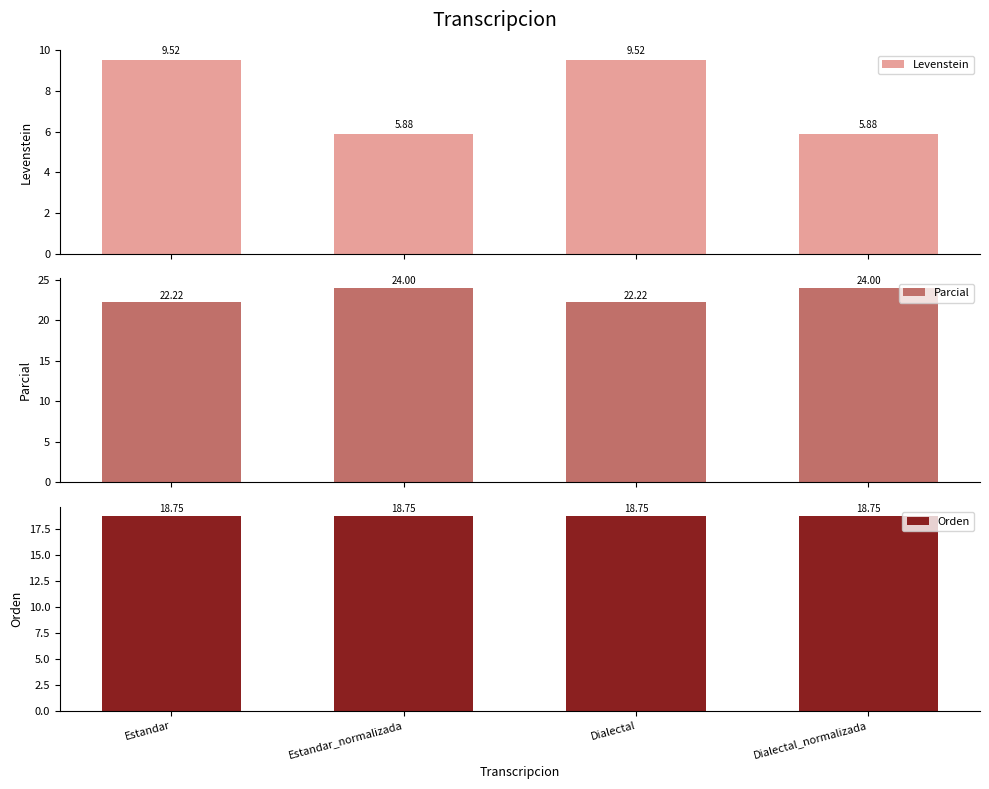

What is the average value of the Orden series?

18.8